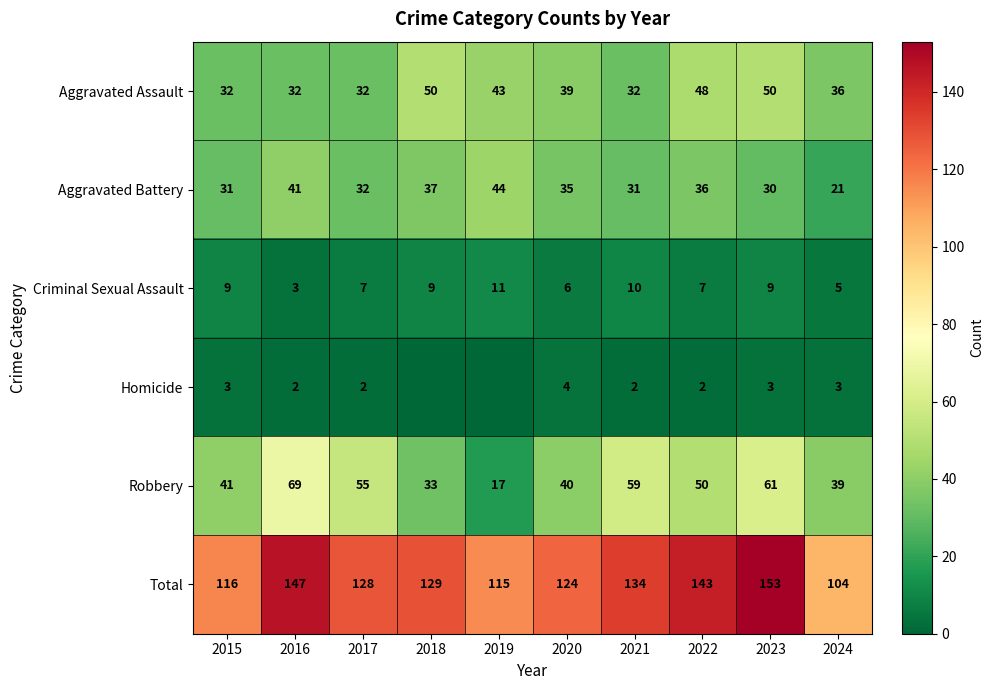

Rank the series at 2022 from highest to lowest value.

Total, Robbery, Aggravated Assault, Aggravated Battery, Criminal Sexual Assault, Homicide